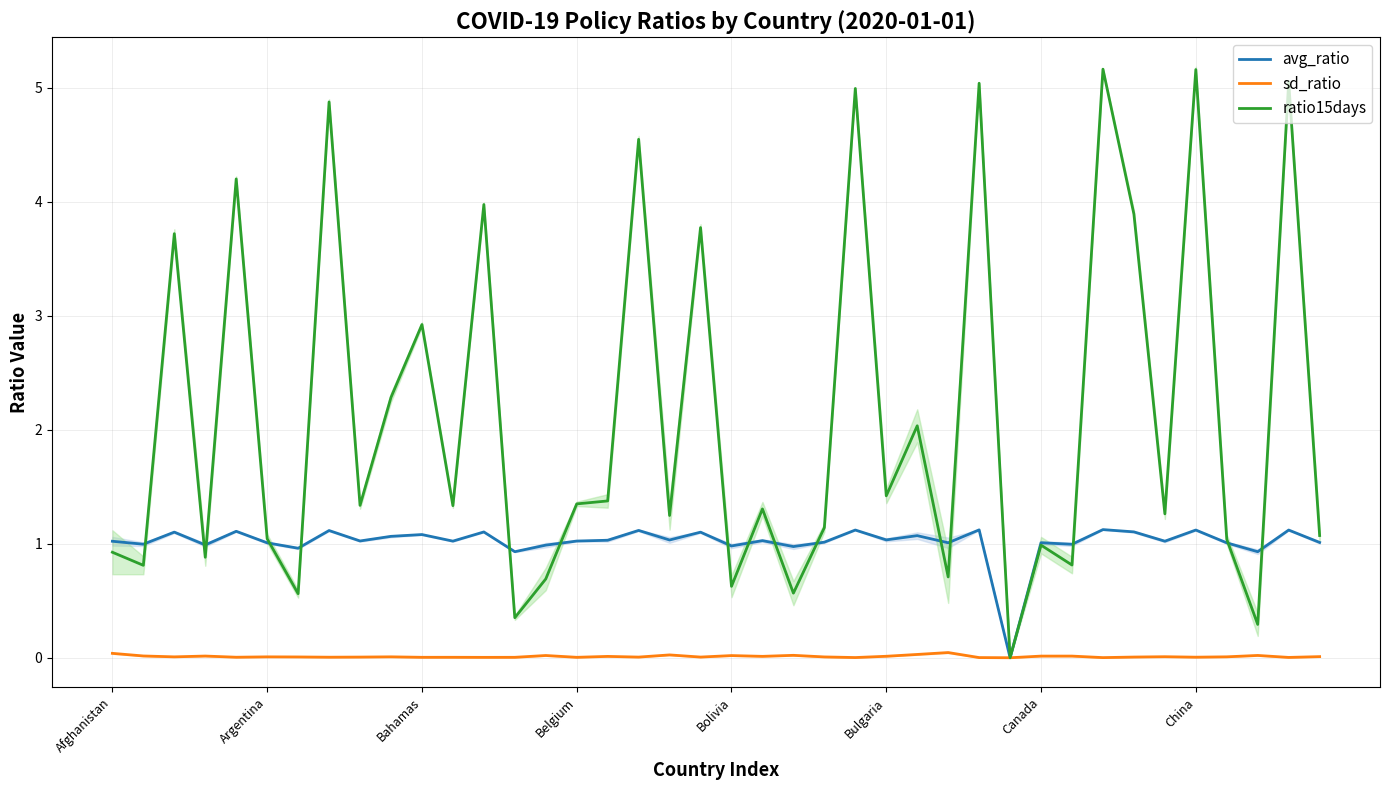

True or false: ratio15days has a value of 5.2 at China.

True